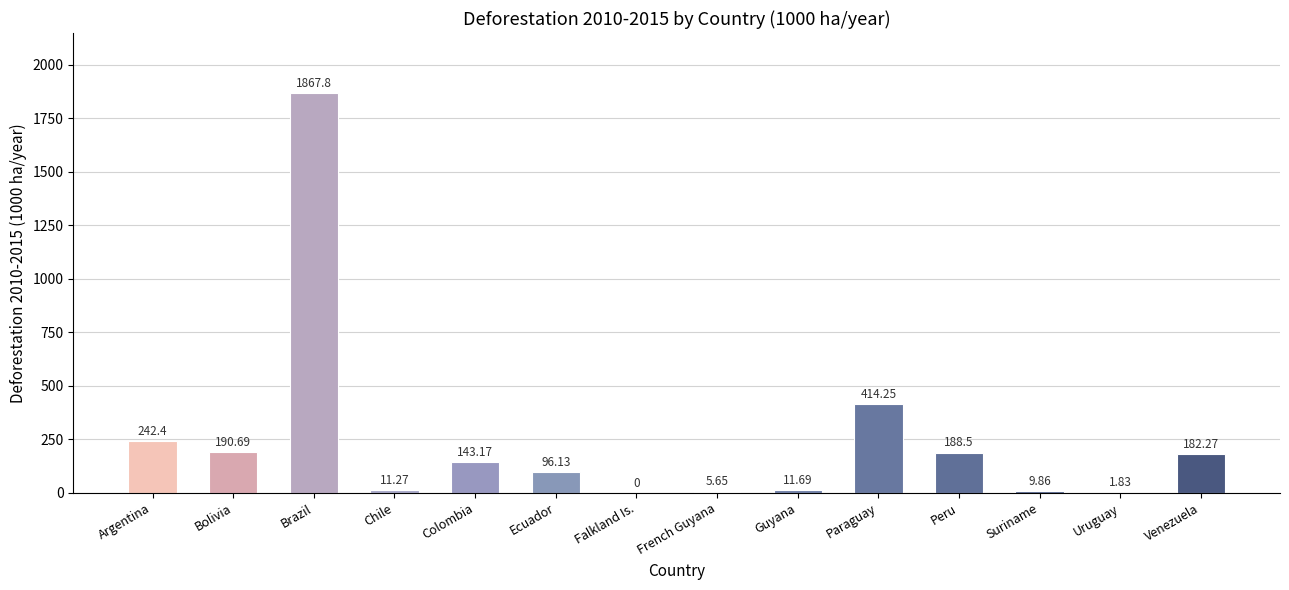

Which has a higher value, Colombia or Argentina?

Argentina